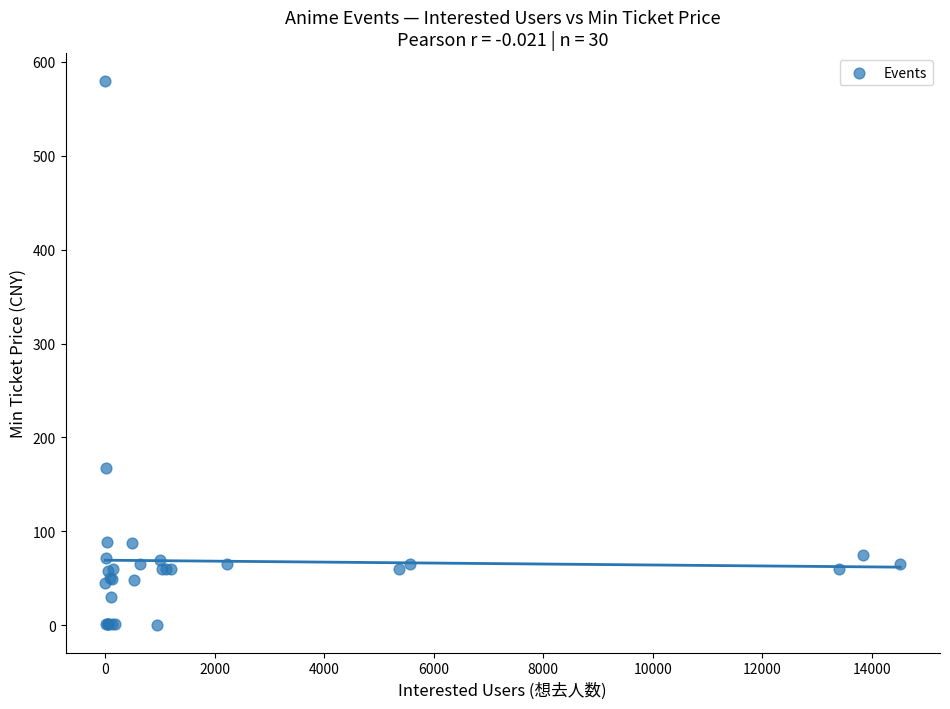

What Y value in the scatter plot is closest to 290?

168.0